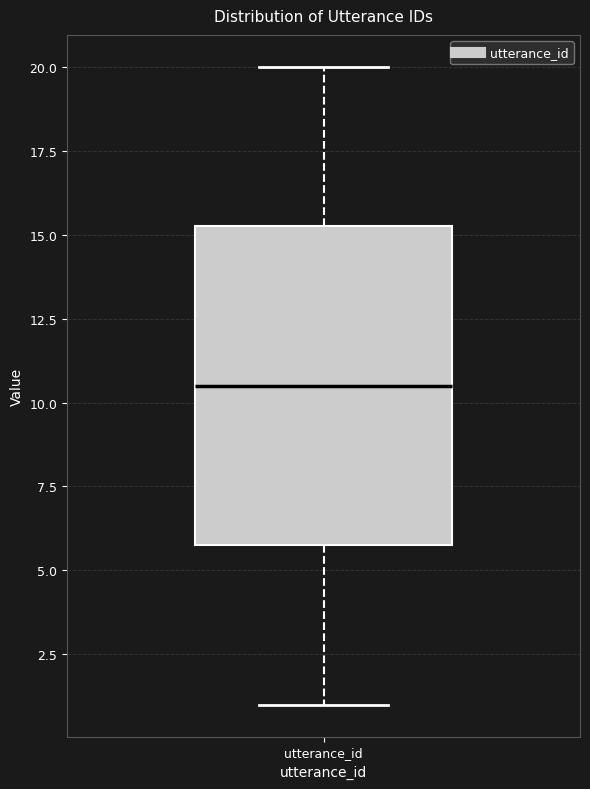

Read this box plot against the y-axis: the position of the median line, the range covered by the box, and the ends of both whiskers. The values are not printed on the chart, so give them approximately, as read against the axis.

median 10.5, box 6.0 to 15.5, whiskers 1.0 to 20.0